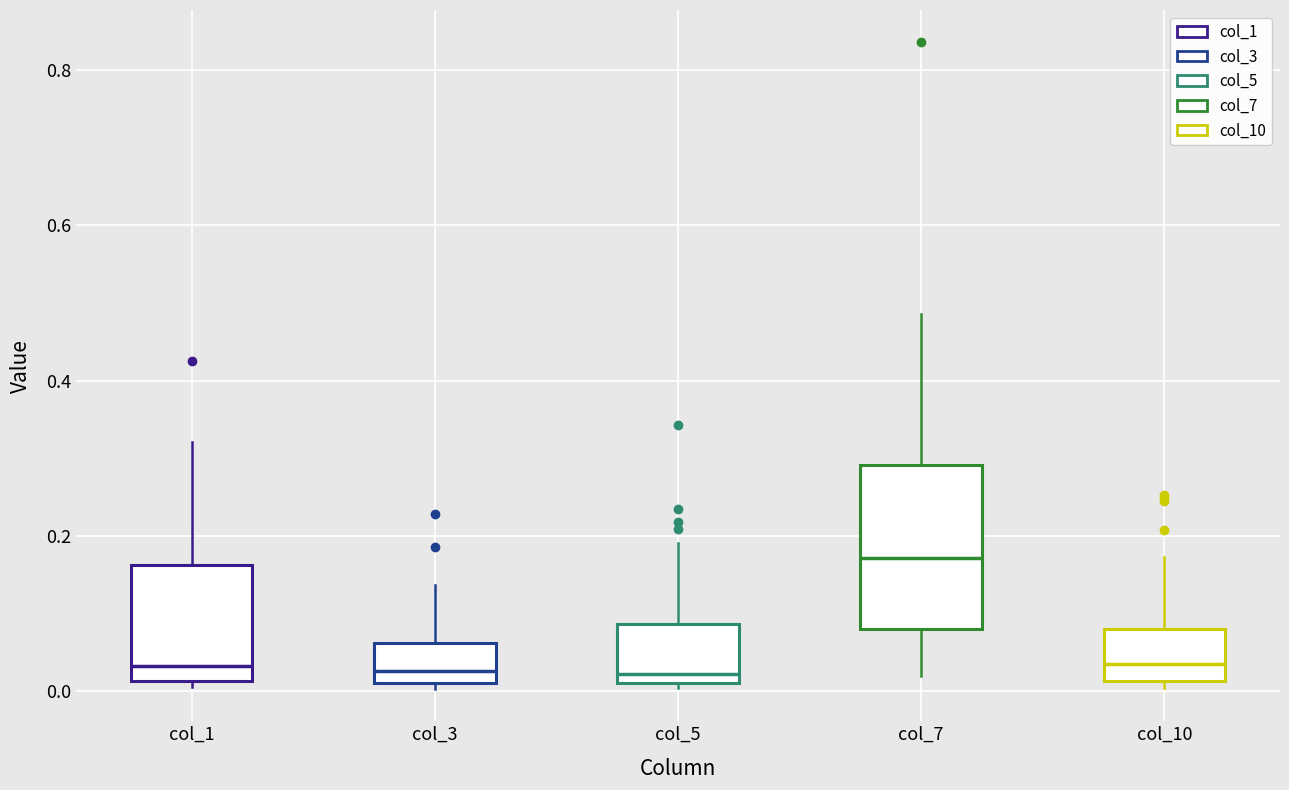

Reading left to right, read every box against the y-axis: the position of its median line, the range the box covers, and the ends of its whiskers. The values are not printed on the chart, so give them approximately, as read against the axis.

col_1: median 0.04, box 0.02 to 0.16, whiskers 0.00 to 0.32
col_3: median 0.02 (just above the box's lower edge), box 0.02 to 0.06, whiskers 0.00 to 0.14
col_5: median 0.02 (just above the box's lower edge), box 0.02 to 0.08, whiskers 0.00 to 0.20
col_7: median 0.18, box 0.08 to 0.30, whiskers 0.02 to 0.48
col_10: median 0.04, box 0.02 to 0.08, whiskers 0.00 to 0.18